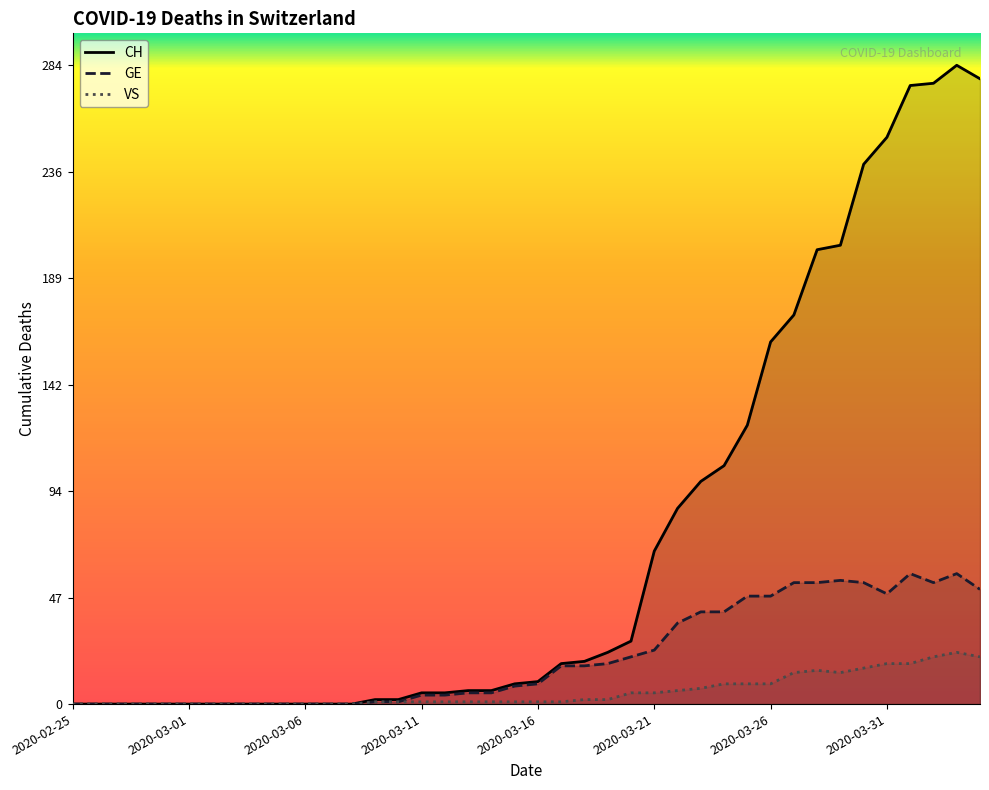

Which series has the largest total across all categories?

CH